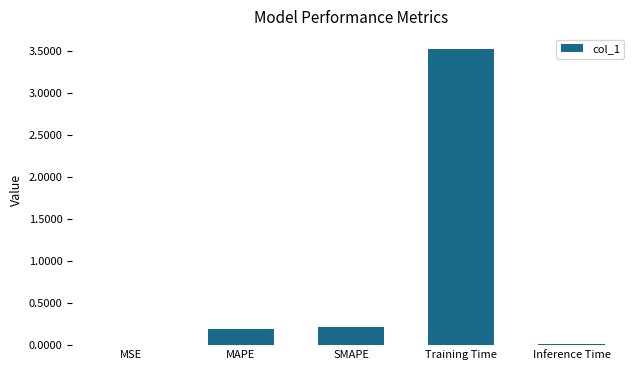

Which label corresponds to the largest value in the chart?

Training Time